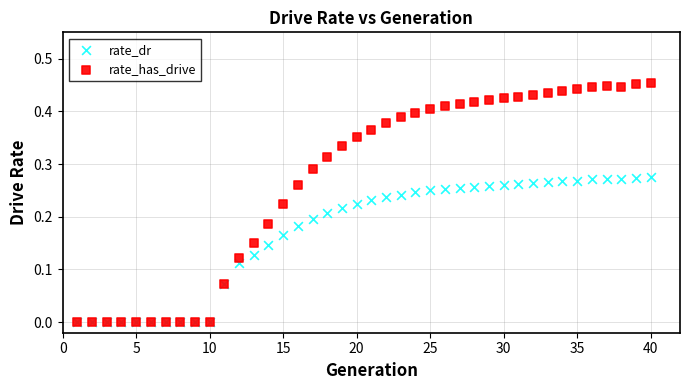

Which series has the widest spread of Y values?

rate_has_drive